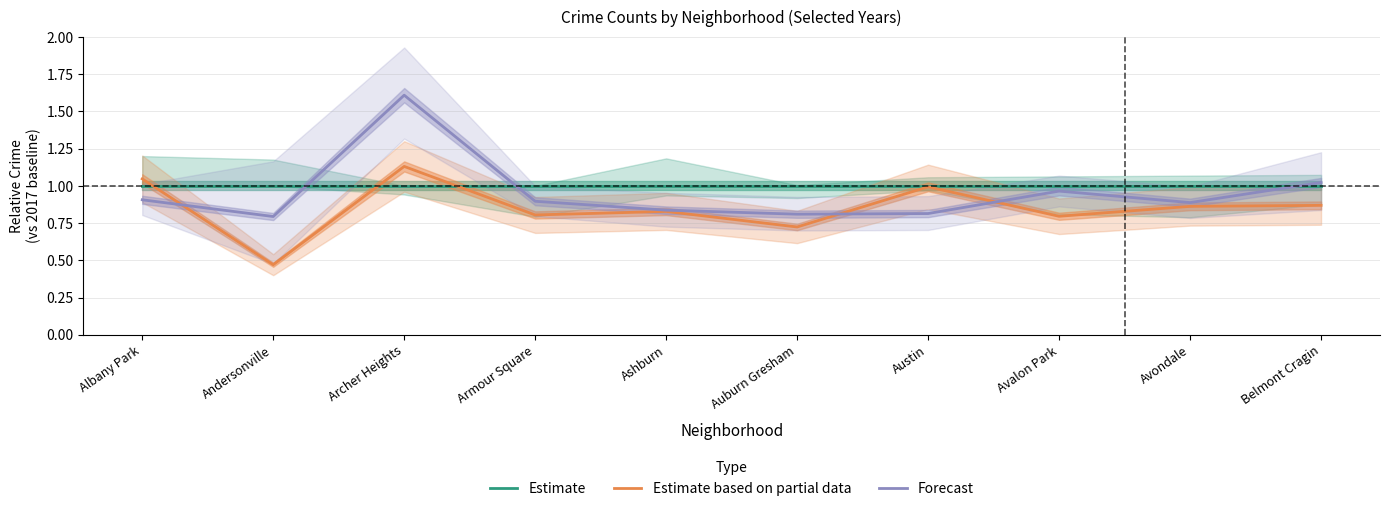

Which series changed the most between Albany Park and Avalon Park?

Estimate based on partial data